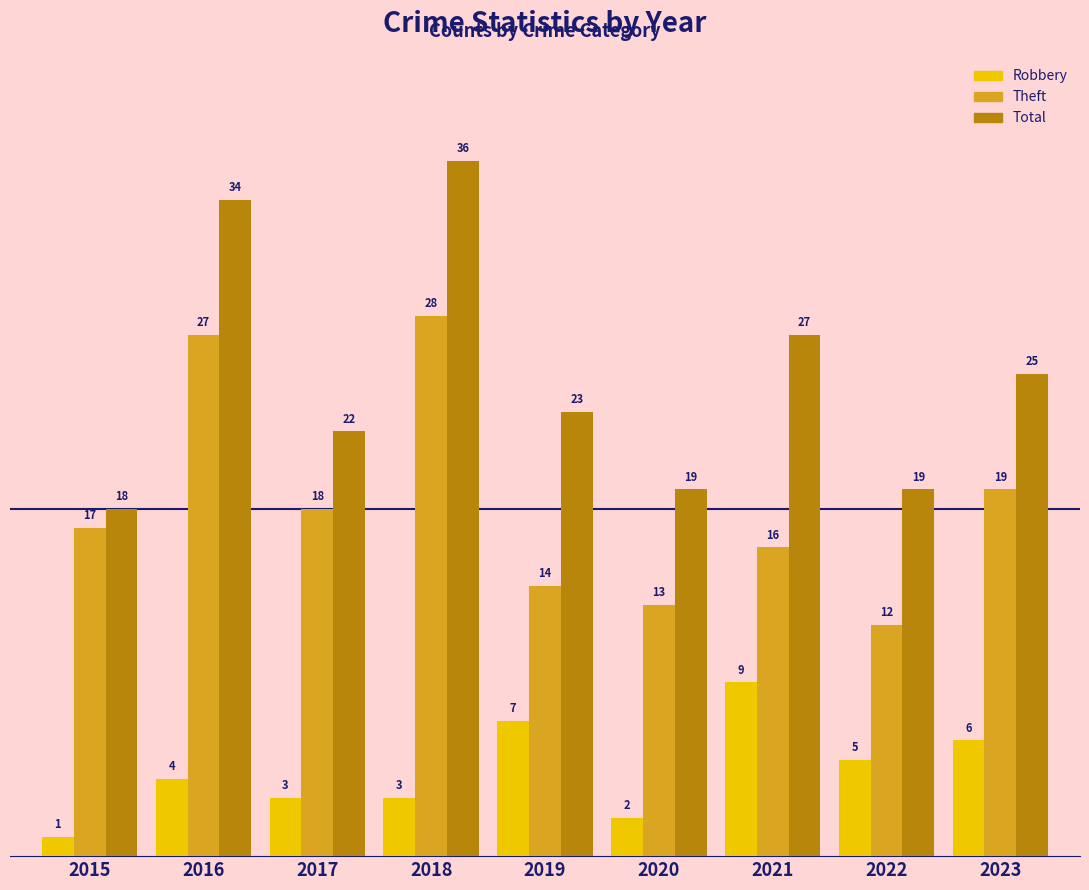

How many bars are there in each group?

3